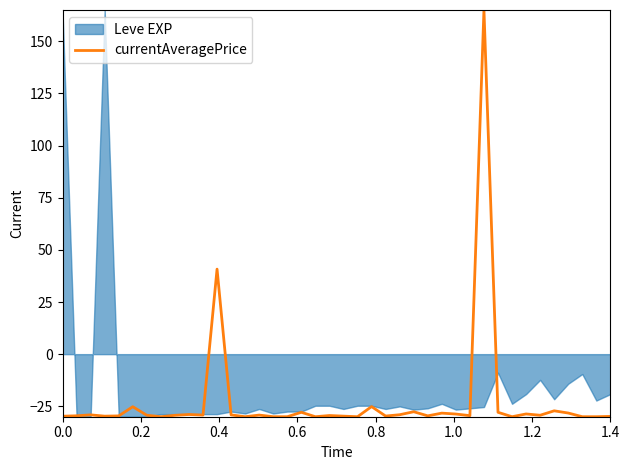

What is the maximum value for currentAveragePrice?

165.0